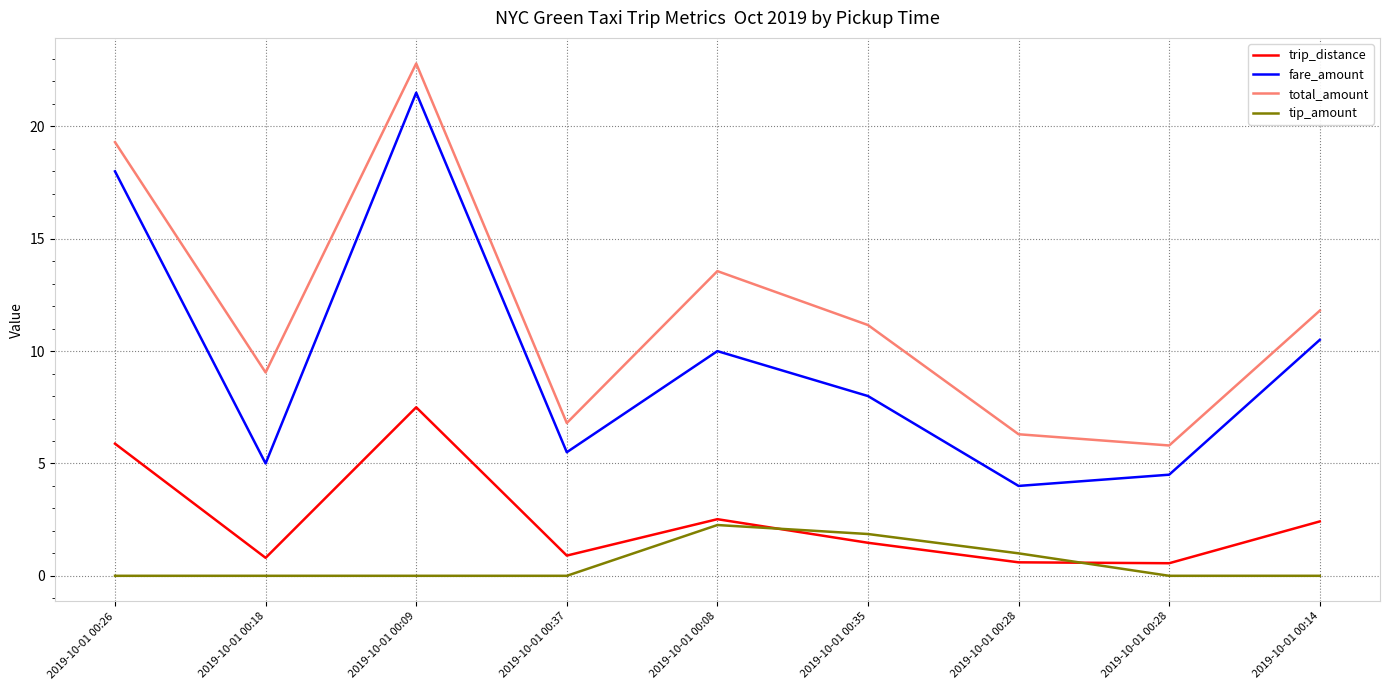

At which label is trip_distance closest to 4?

2019-10-01 00:08